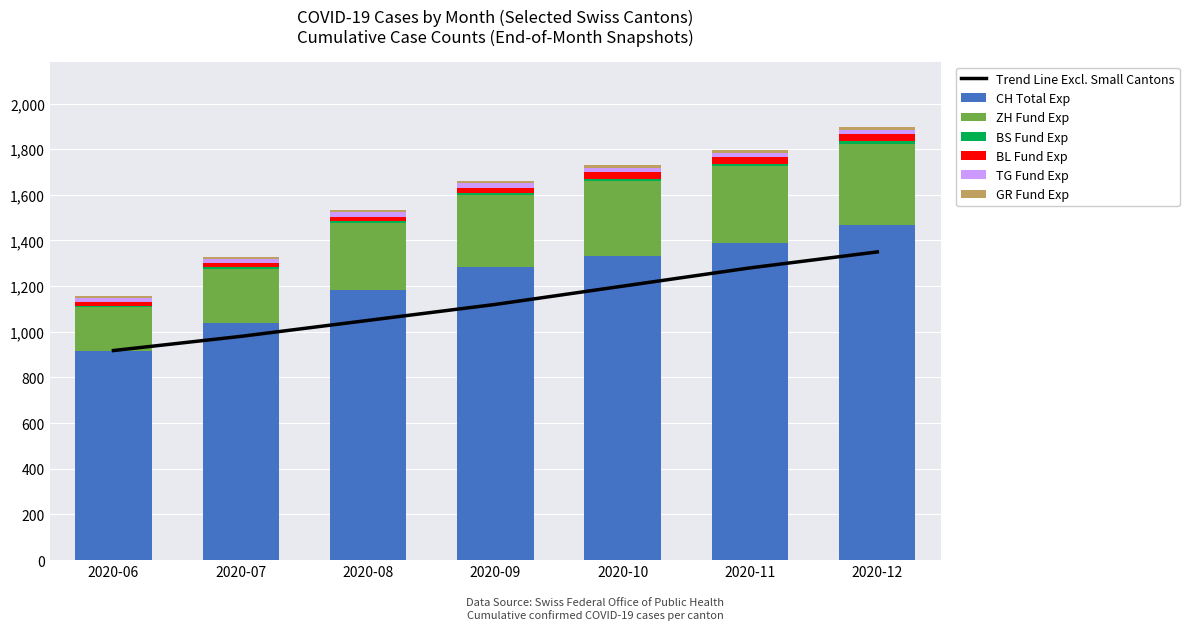

Which series changed the most between 2020-07 and 2020-11?

CH